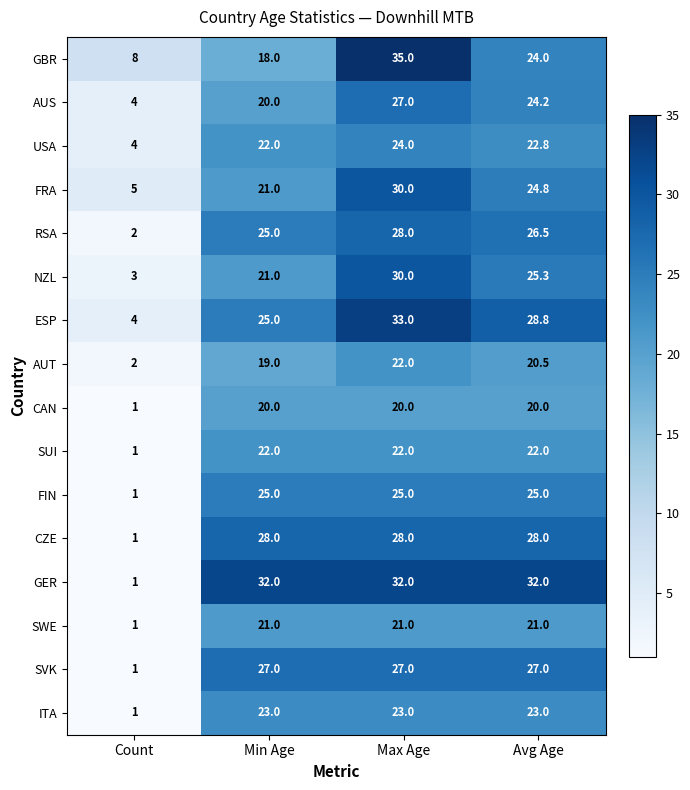

What is the minimum value shown in the chart?

1.0